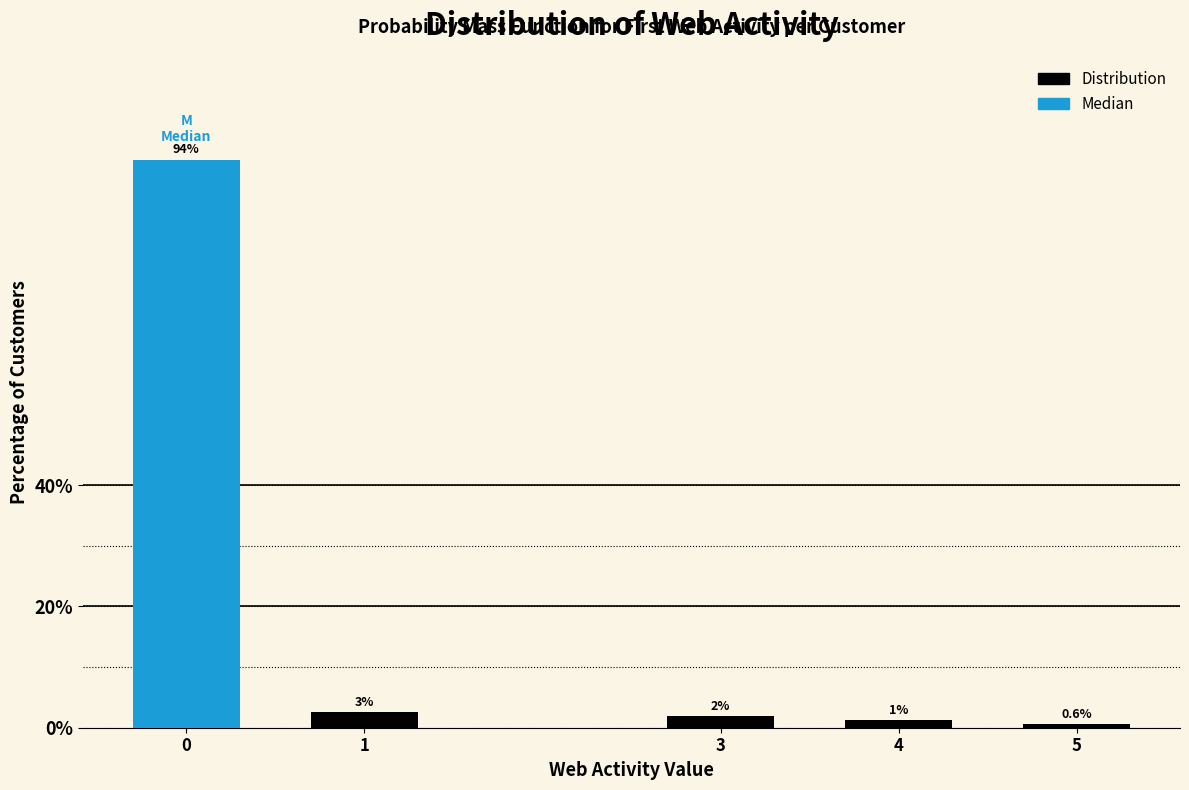

How many bars are there in total?

5